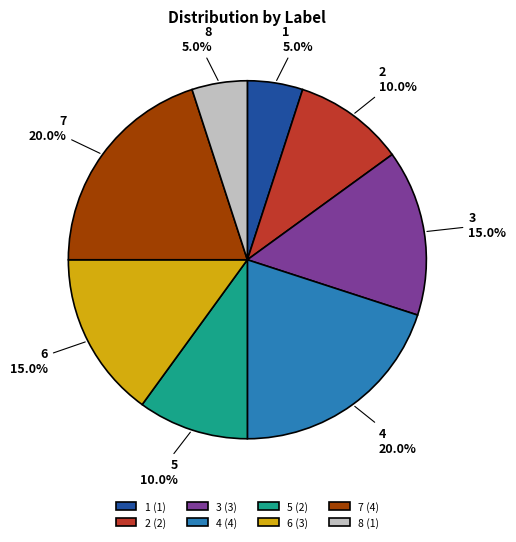

Approximately how many times larger is the value at 1 compared to 2?

0.5